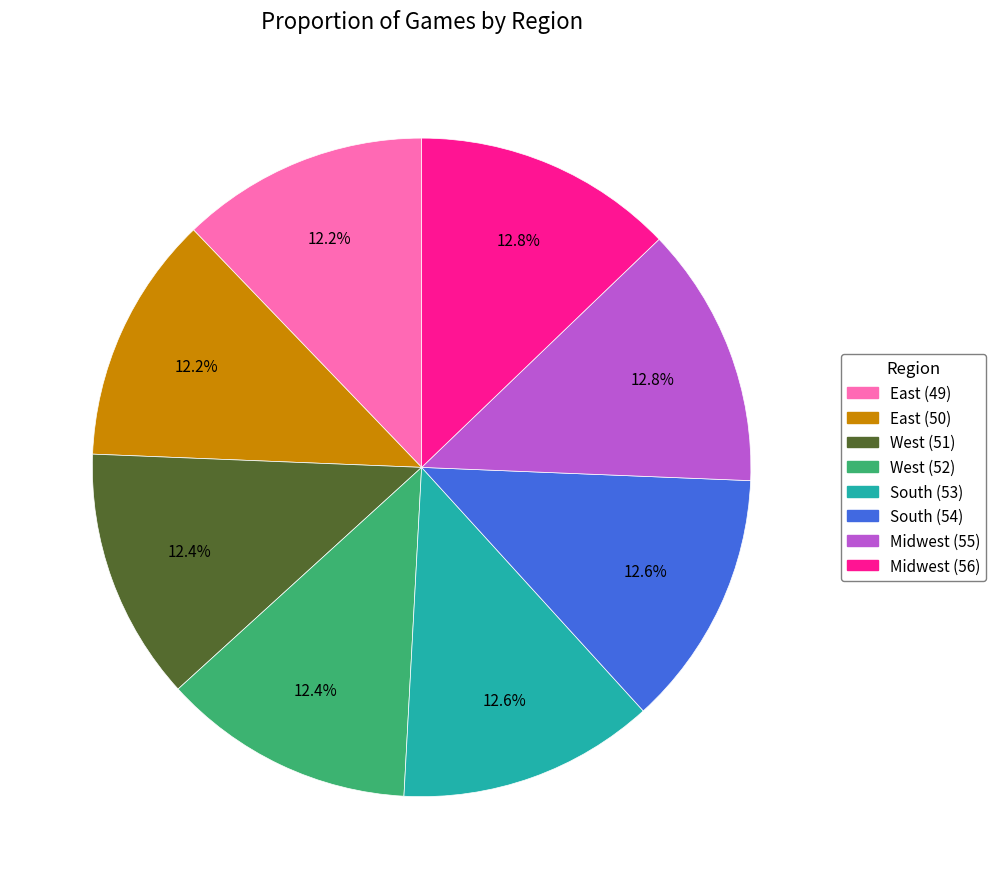

To the nearest percent, what is the average slice percentage?

12%